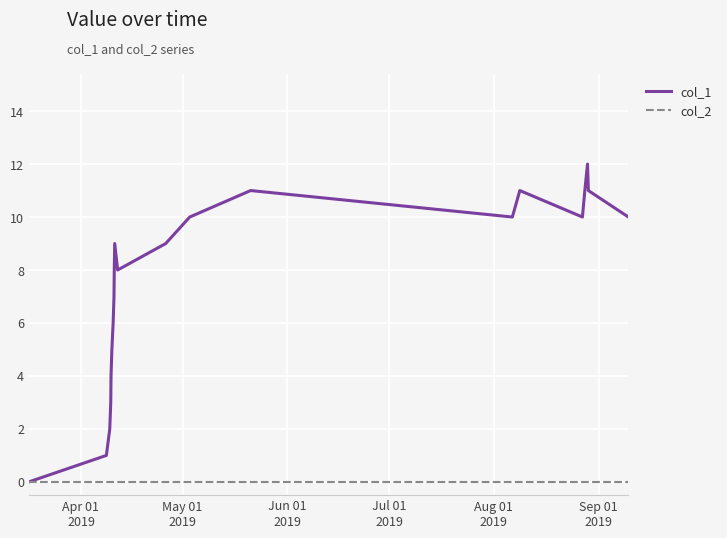

Which series has the largest total across all categories?

col_1